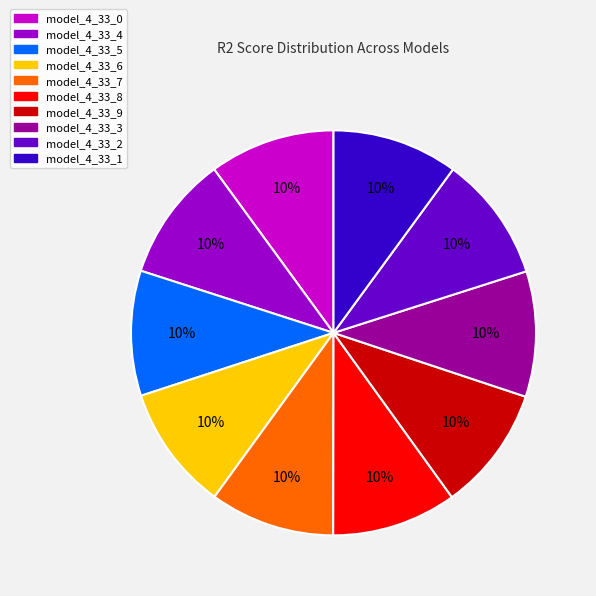

Is the sum of model_4_33_4 and model_4_33_5 greater than half?

No